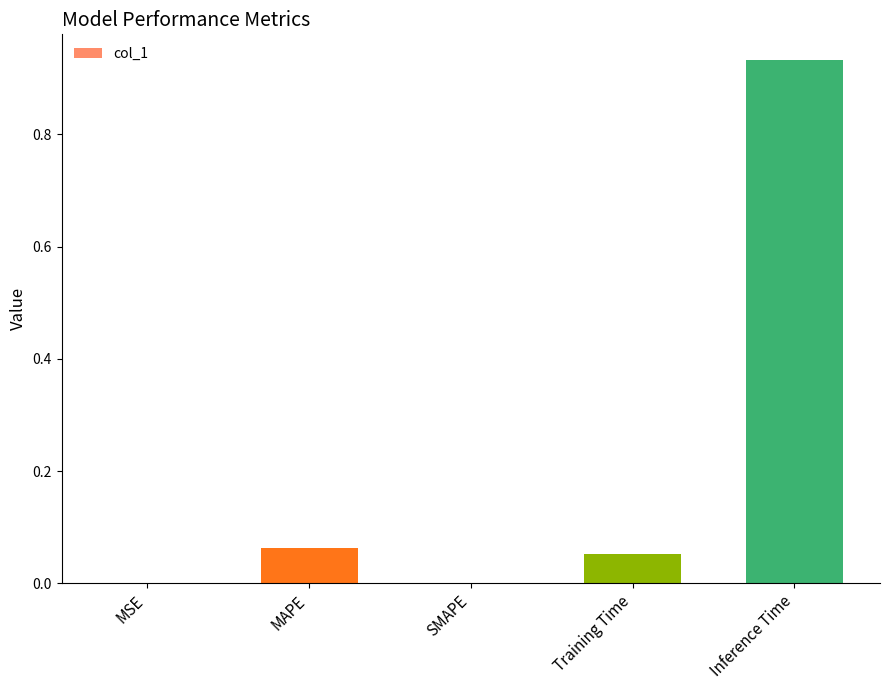

How many series are shown in this chart?

1